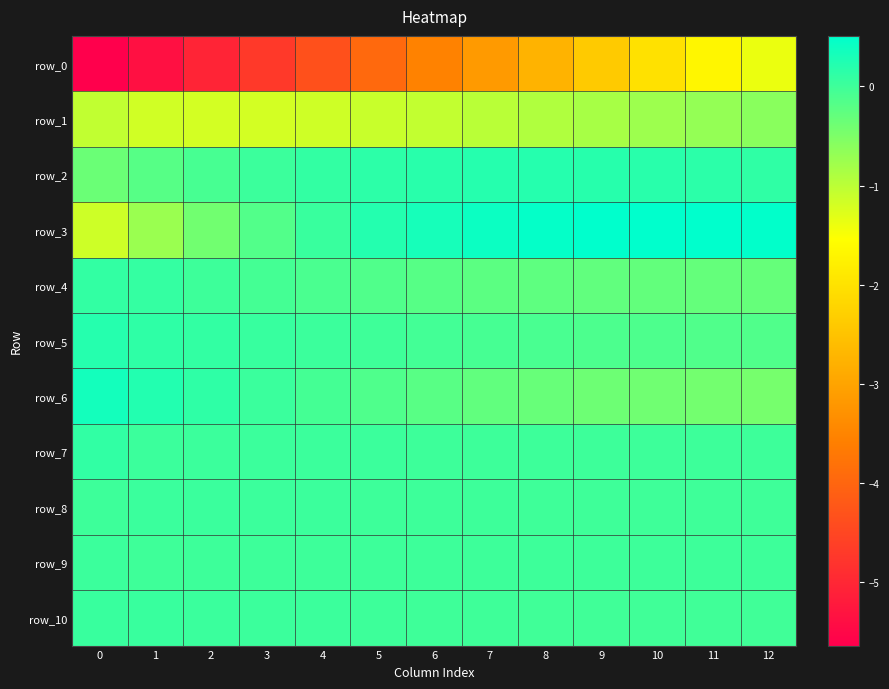

What is the difference between the row_1 values at 9 and 5?

0.3